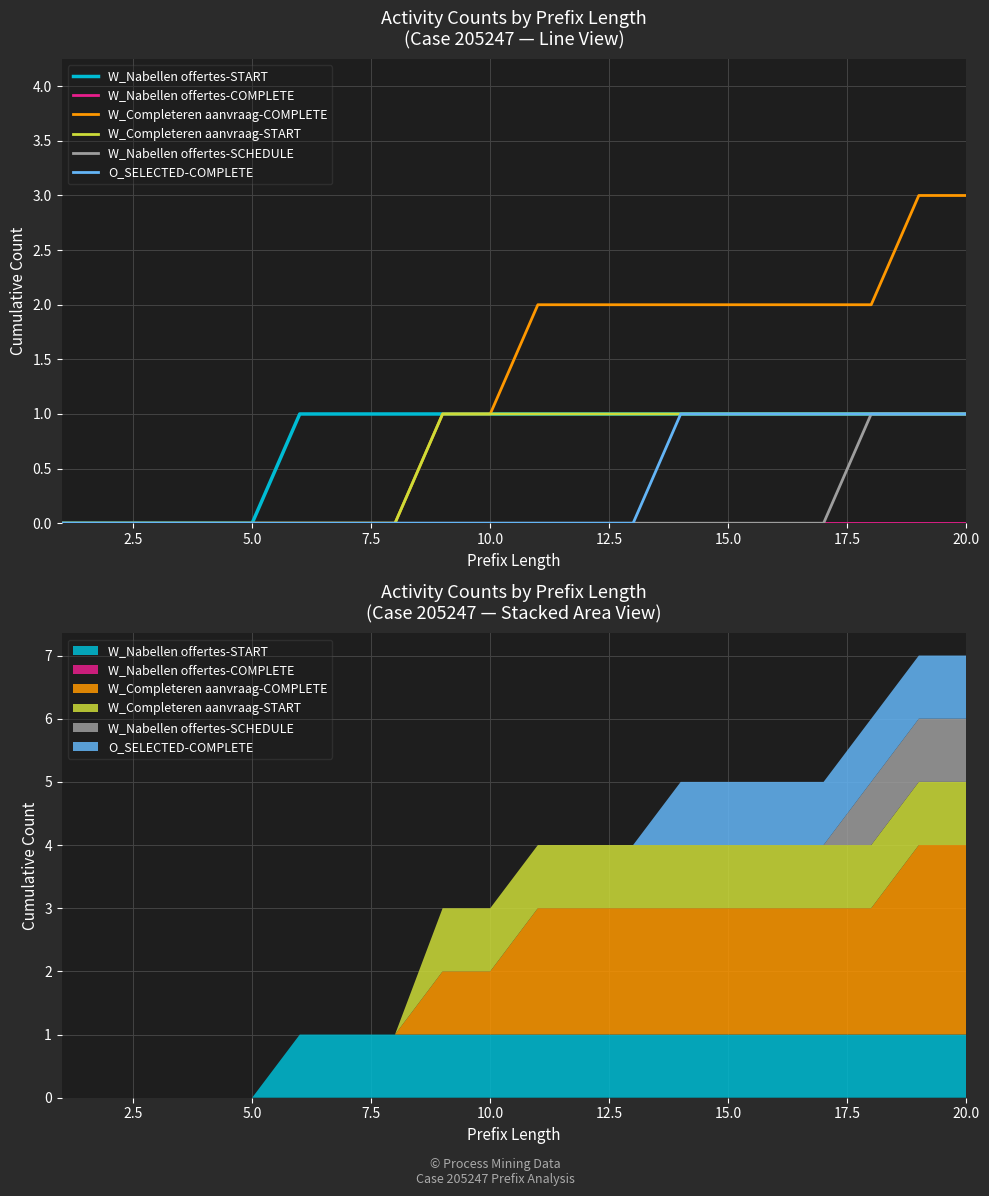

Between 10.0 and 7.5, which is larger?

10.0